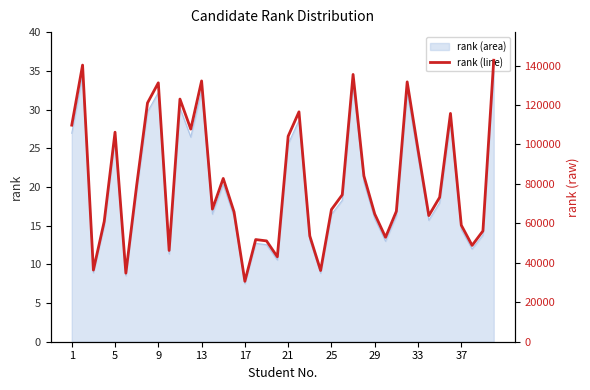

How many values exceed 73210?

19